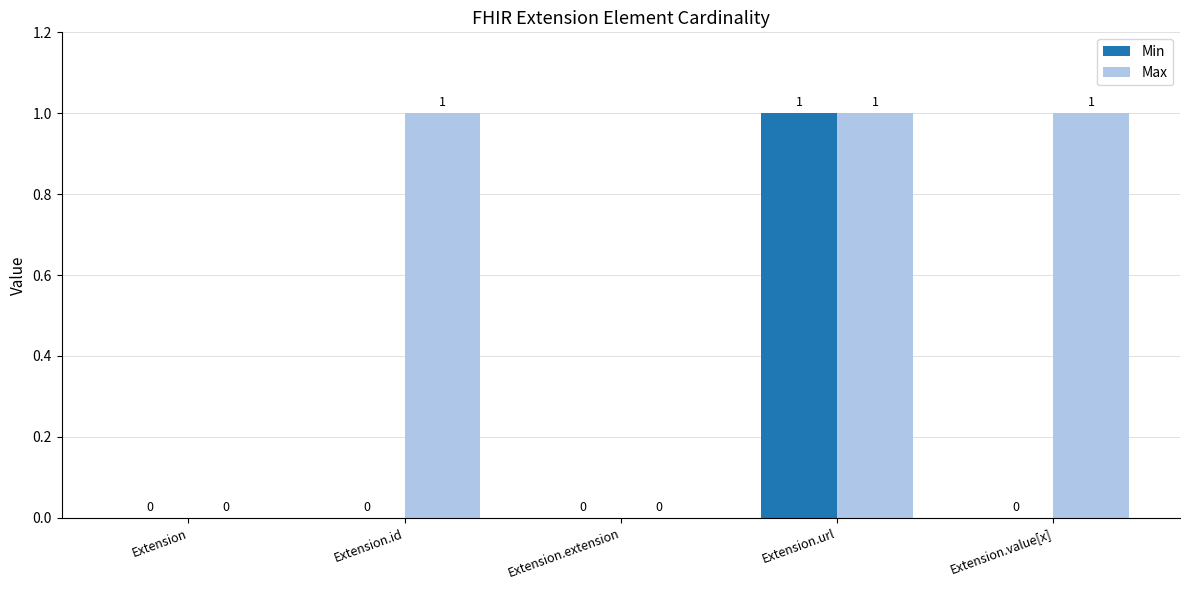

The value of Max at Extension.id is 1. True or false?

True